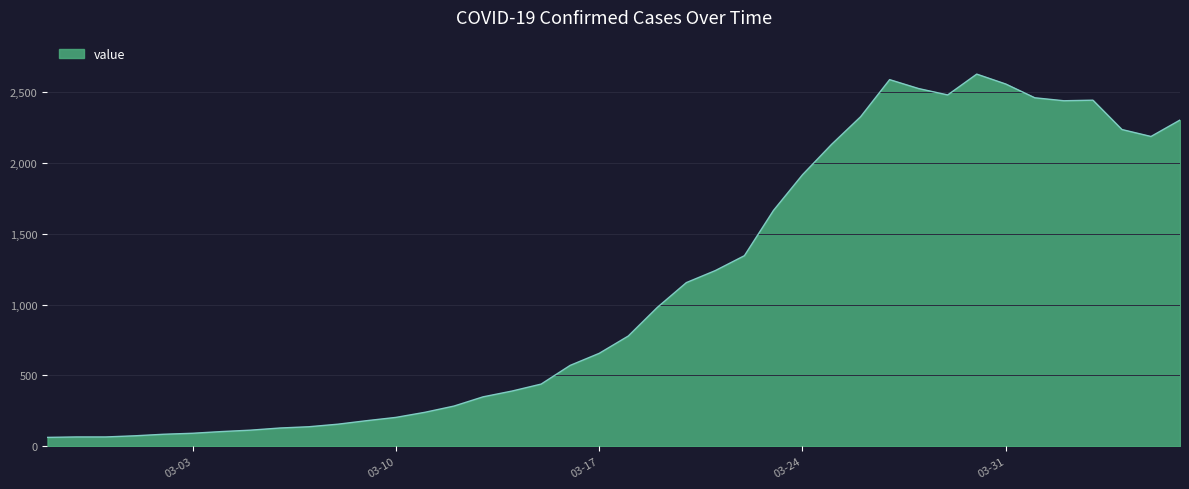

What is the minimum value shown in the chart?

63